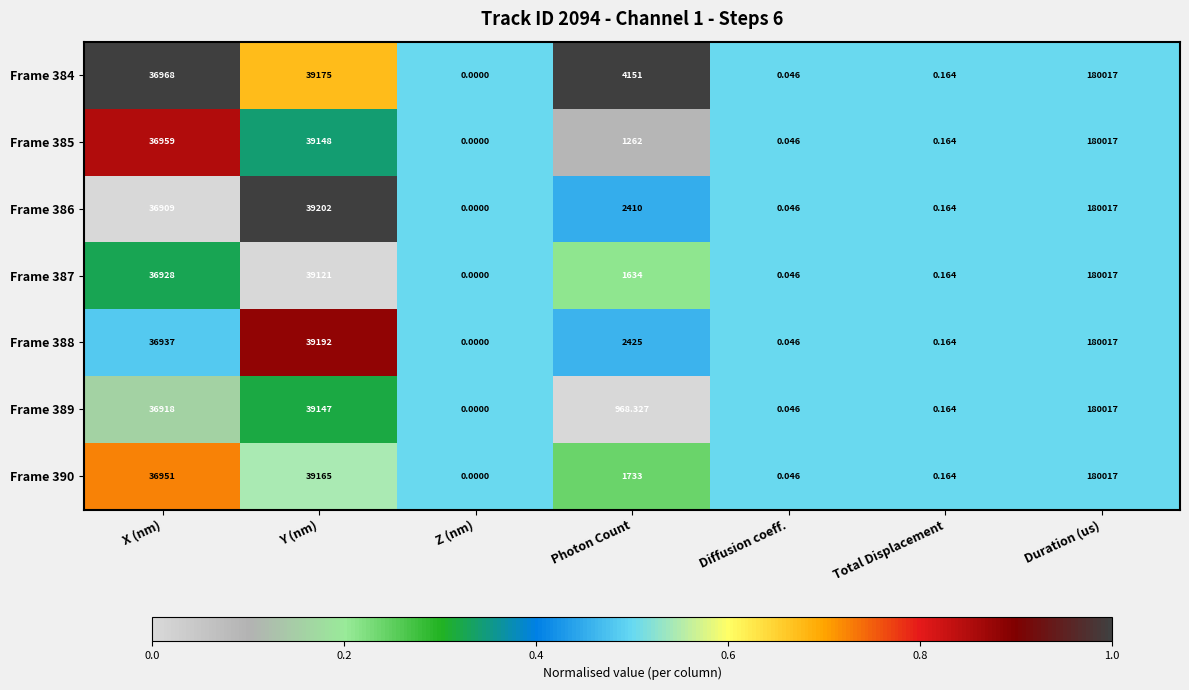

Rank the series at X (nm) from highest to lowest value.

Frame 384, Frame 385, Frame 390, Frame 388, Frame 387, Frame 389, Frame 386